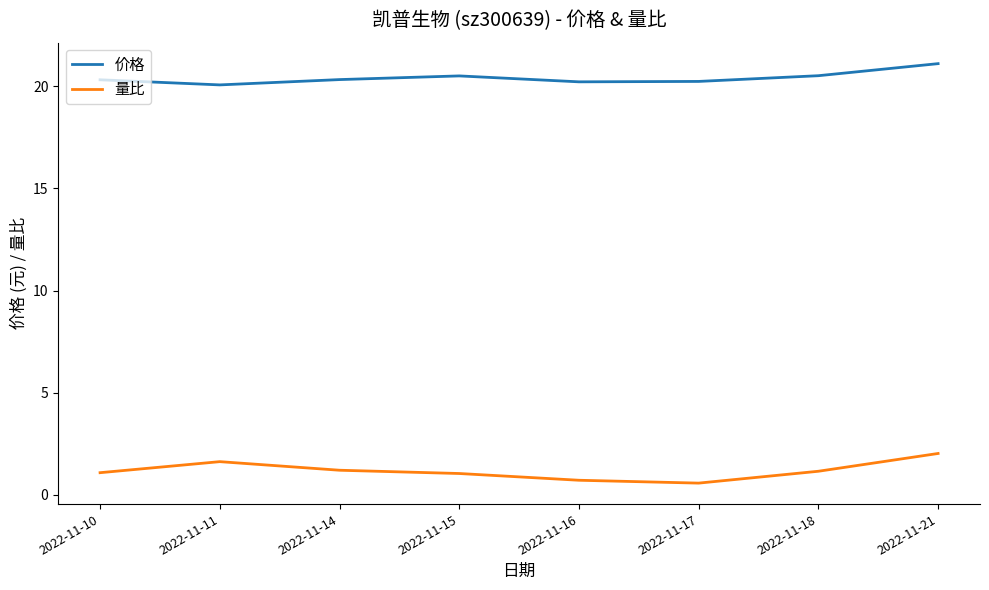

What is the difference between the maximum and second lowest values in the 量比 series?

1.3